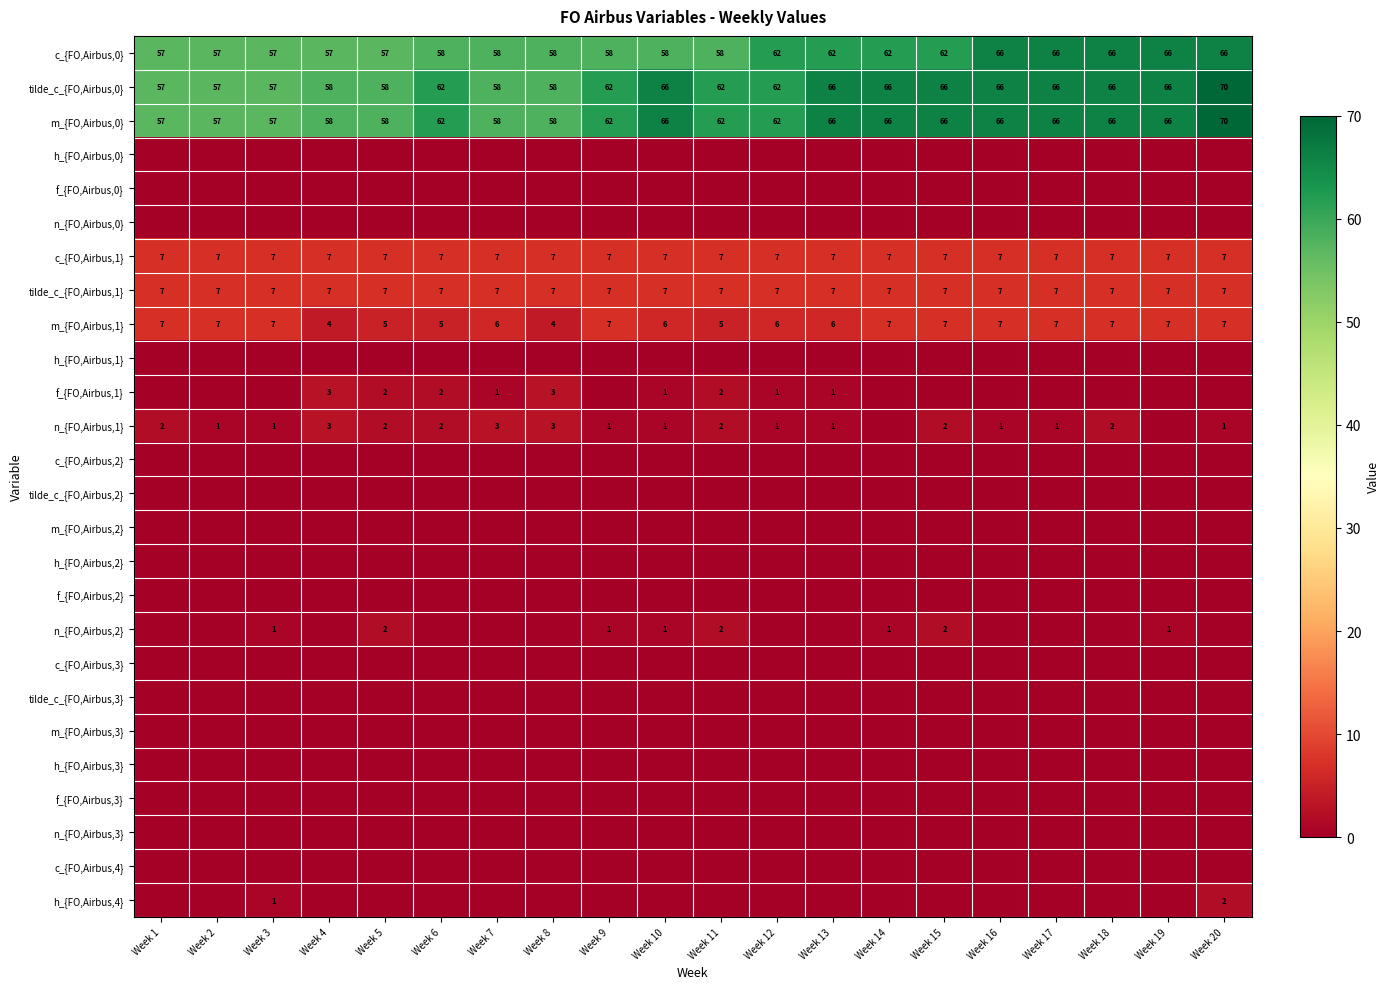

Count the number of data series in this chart.

26